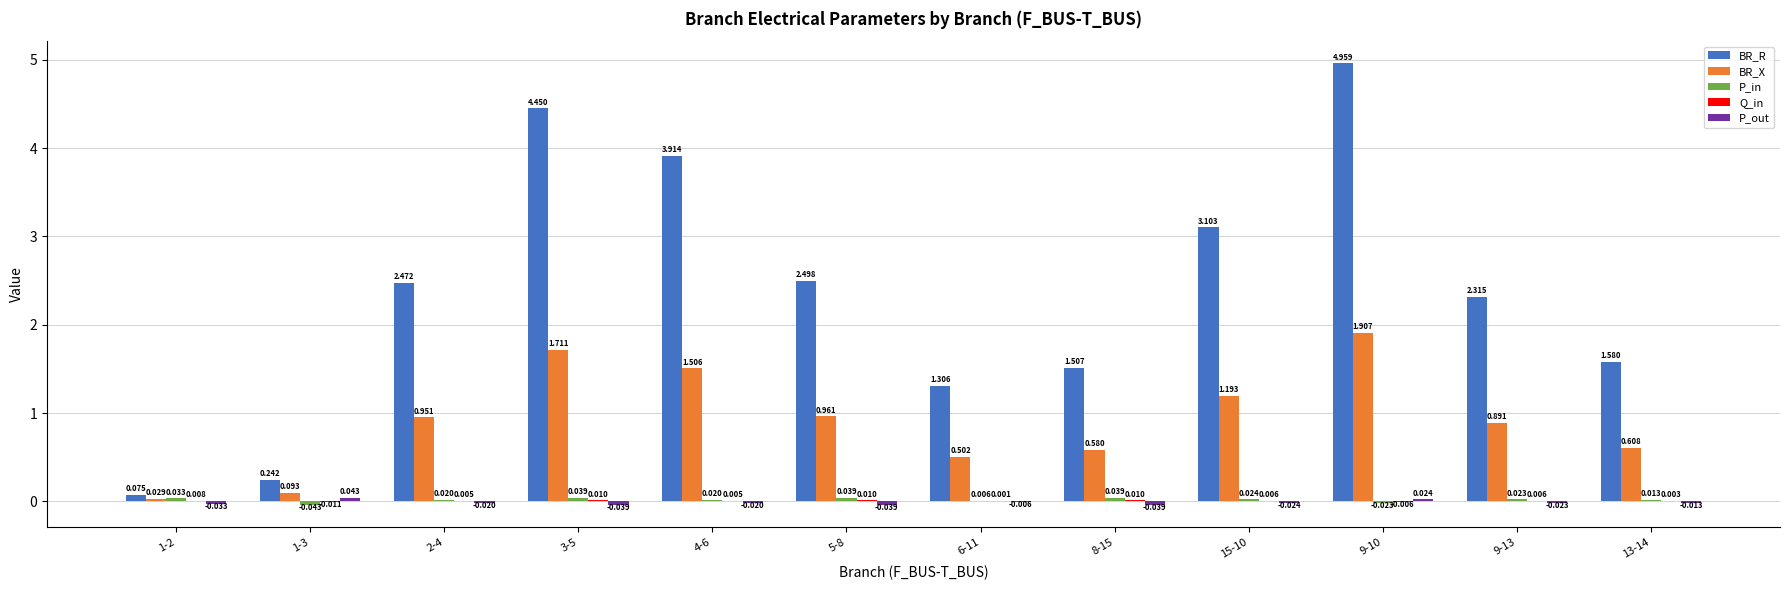

Which series has the largest total across all categories?

BR_R